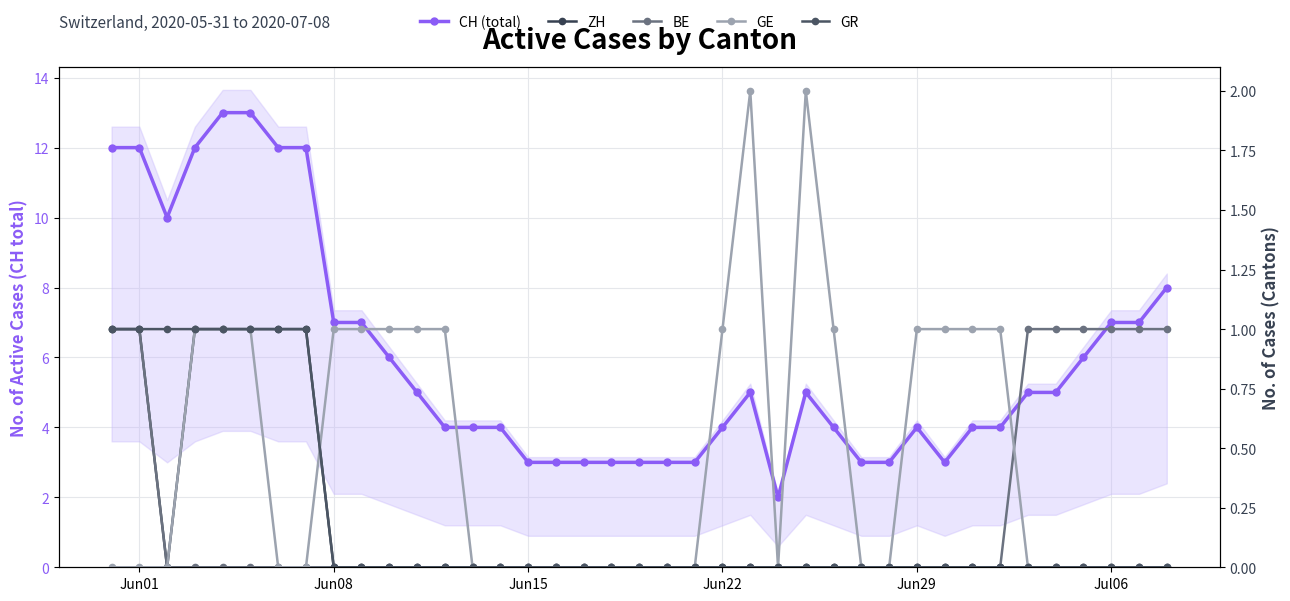

Rank the series by their maximum value, from highest to lowest.

CH (total), GE, ZH, BE, GR